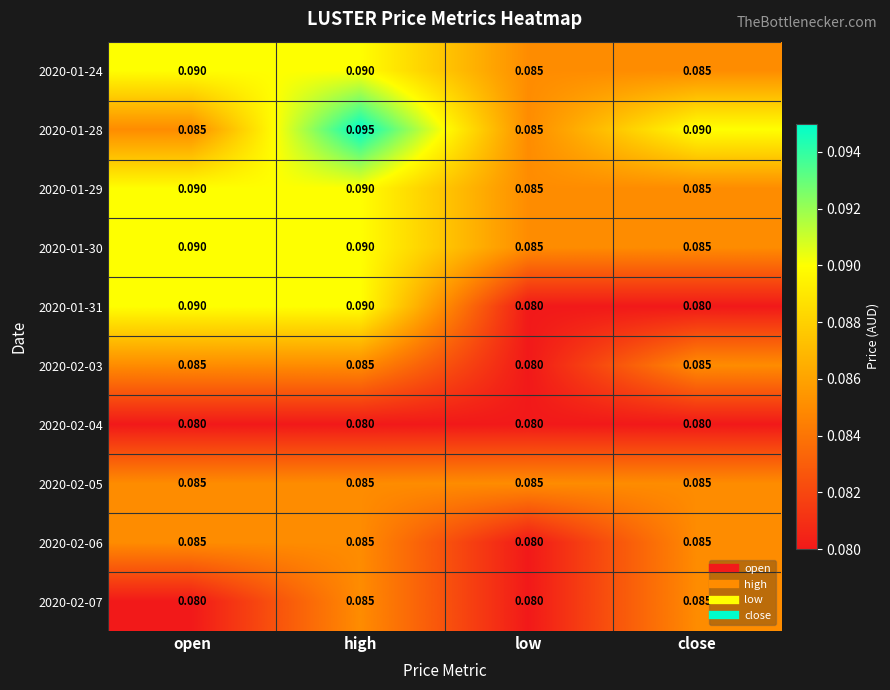

Where is 2020-02-03 nearest to the value 0?

low